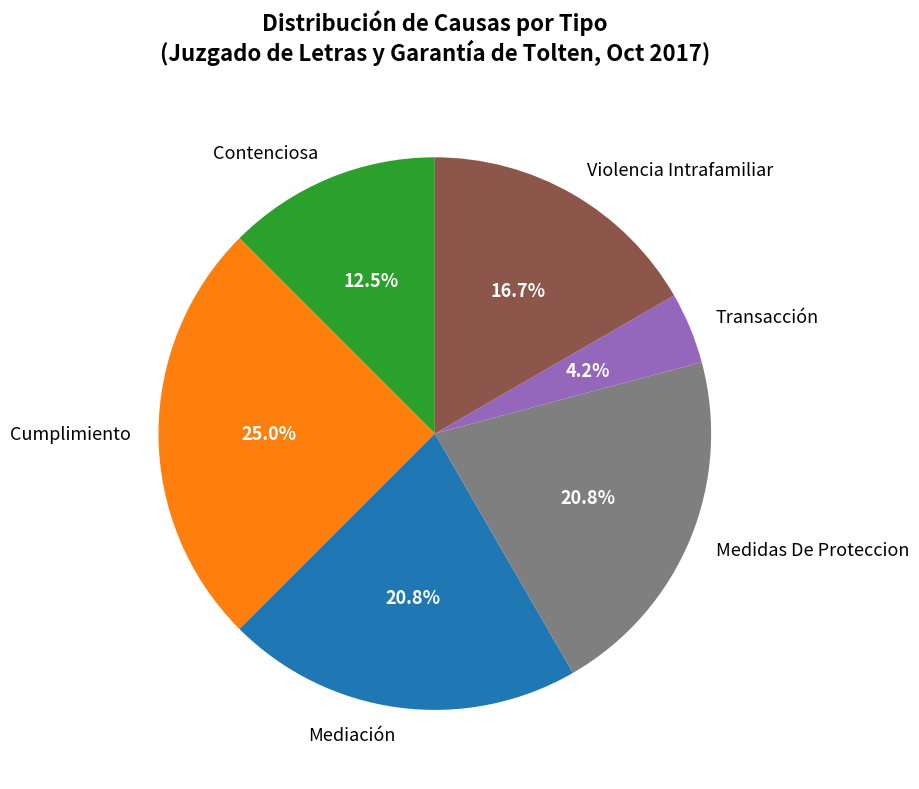

How many segments does this pie chart have?

6